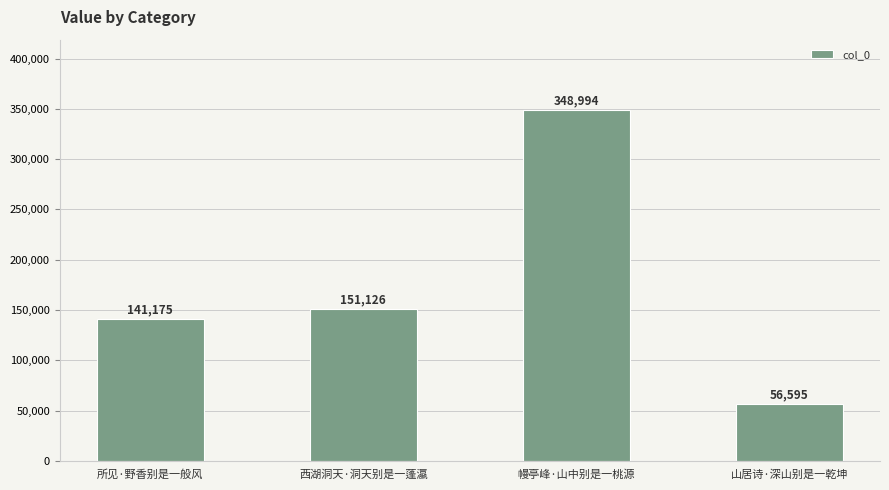

The chart shows a value of 56595 at 山居诗·深山别是一乾坤. True or false?

True